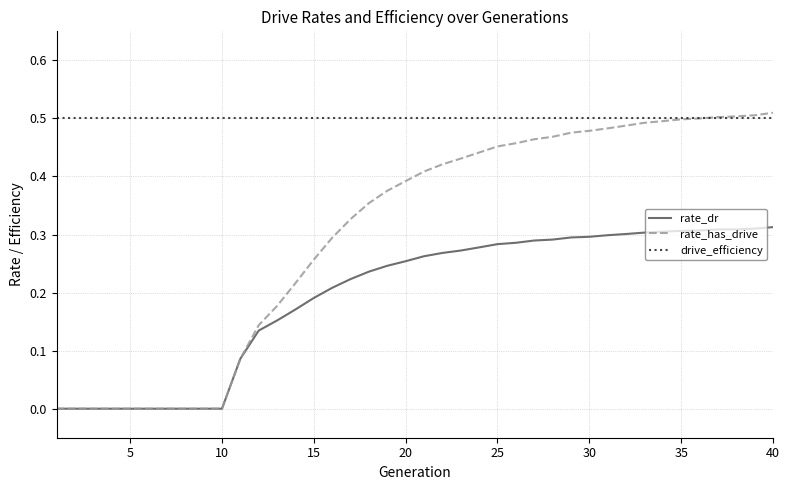

Which series has the widest spread of values?

rate_has_drive